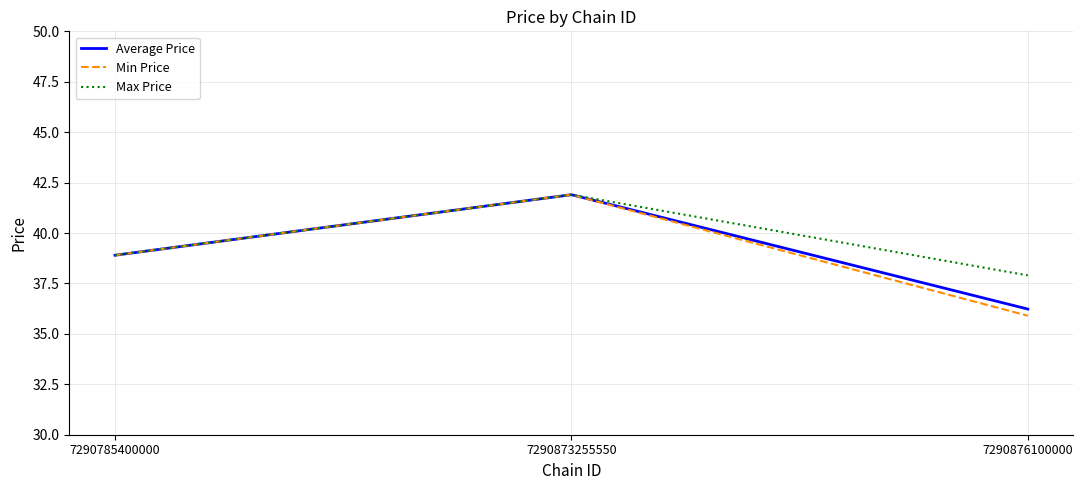

Reading left to right, transcribe all the data shown in this chart.

Average Price: 38.9	41.9	36.2
Min Price: 38.9	41.9	35.9
Max Price: 38.9	41.9	37.9